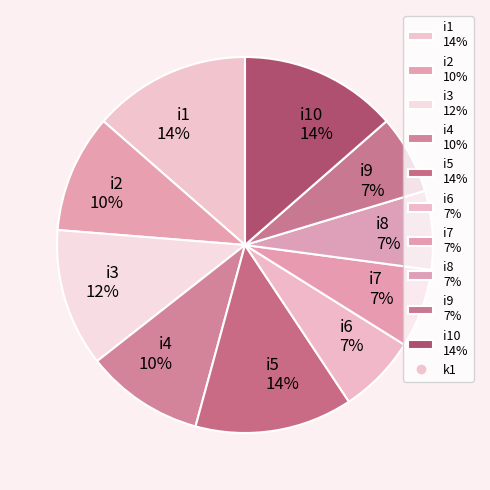

To the nearest percent, what portion does i10 14% represent?

14%